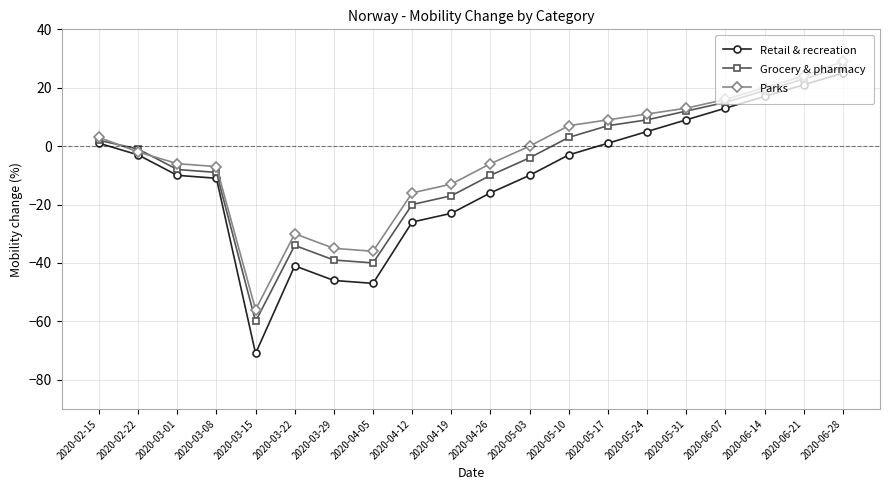

Where does the Parks series first go above 0?

2020-02-15